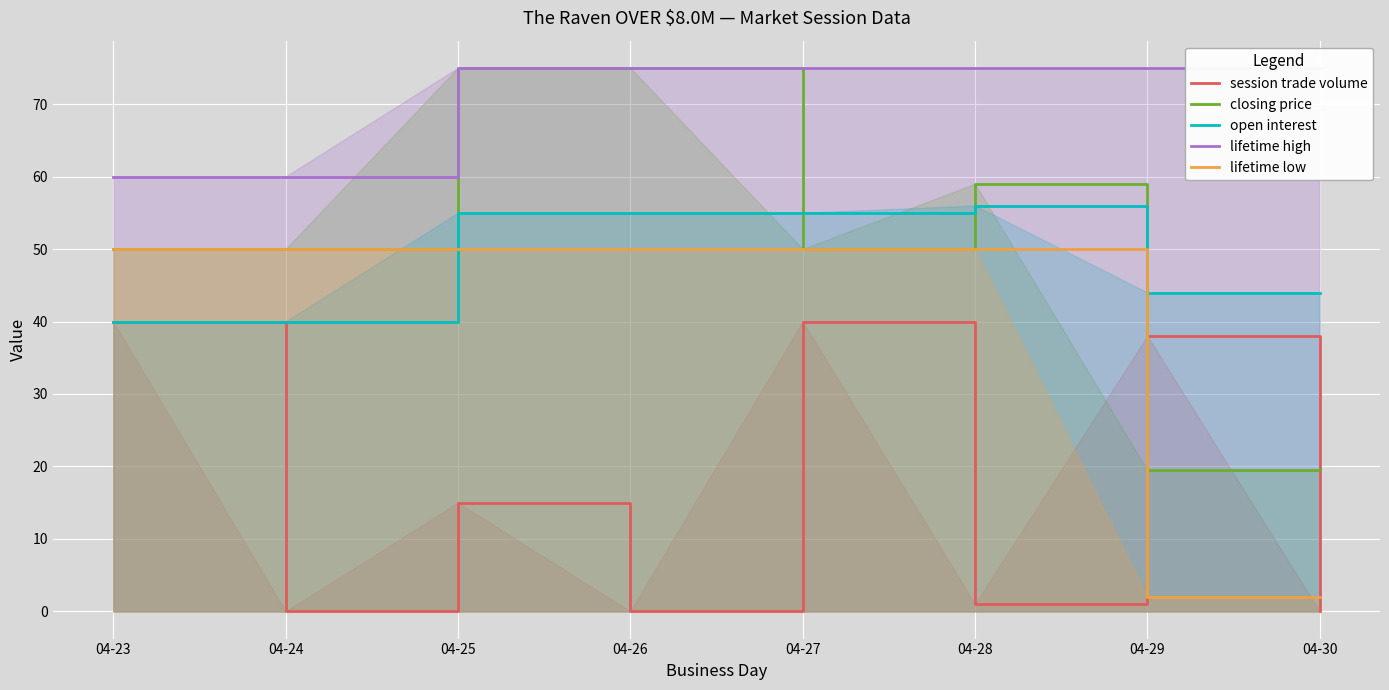

How many lines are shown in the chart?

5